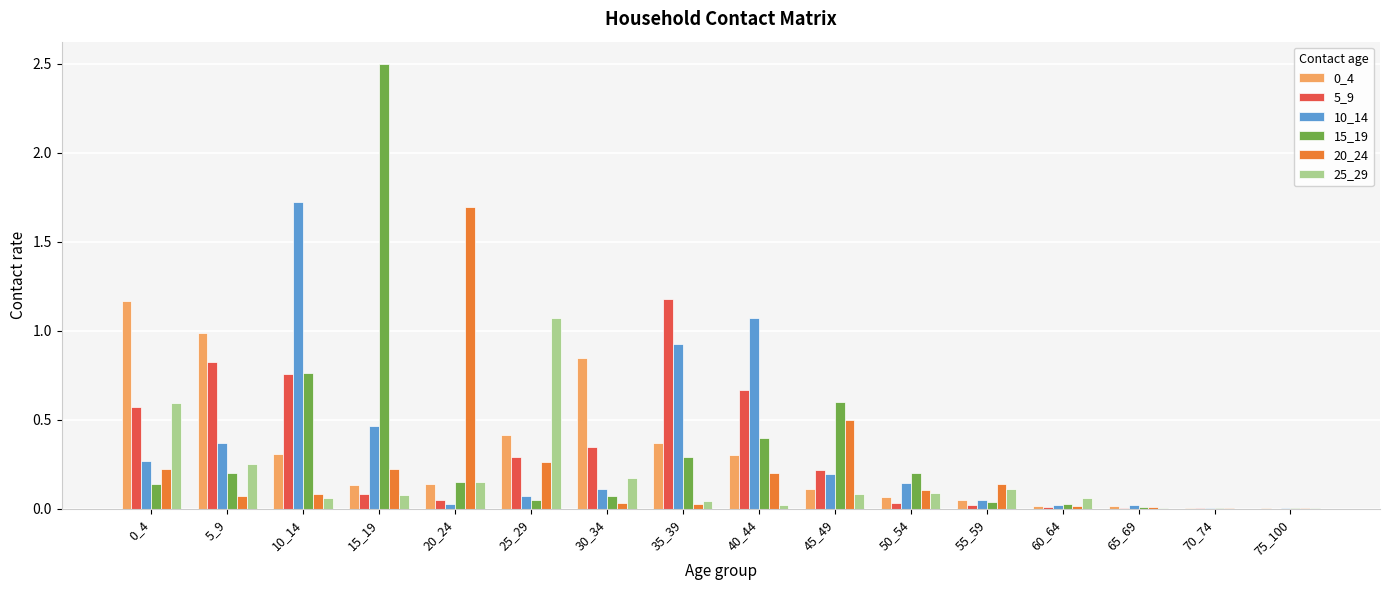

The 25_29 series shows 0.3 at 30_34. True or false?

False